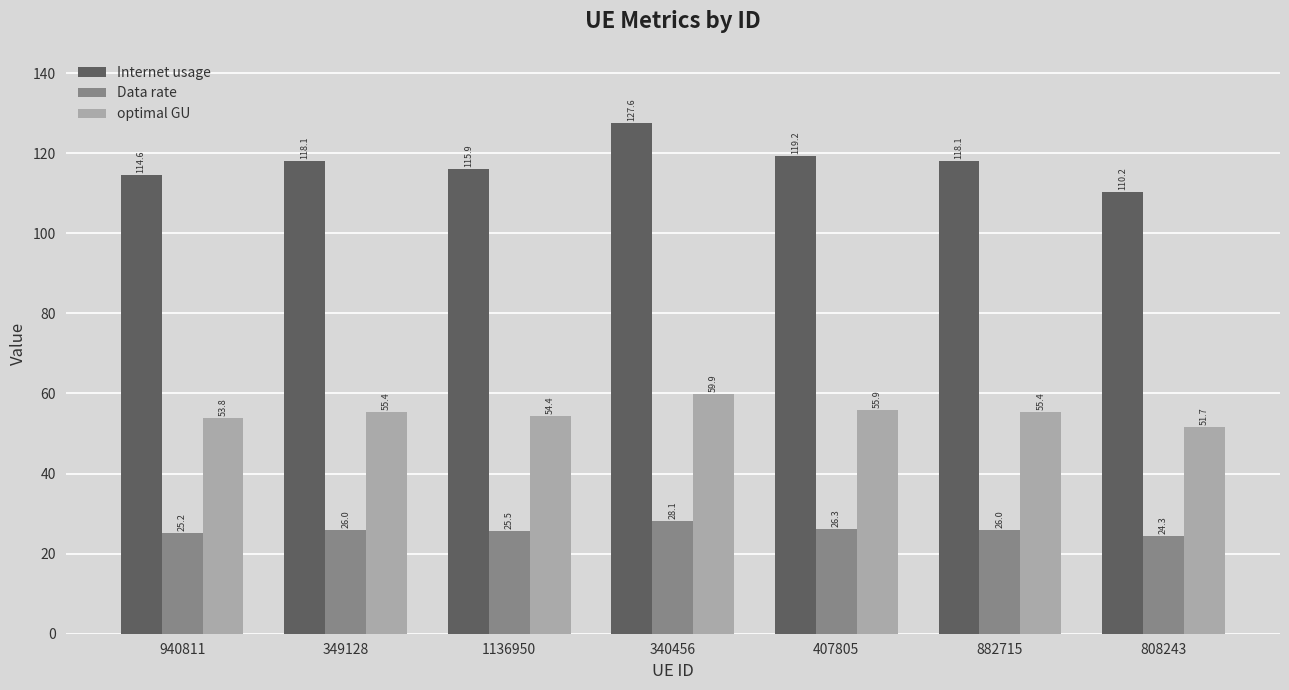

What is the label of the 3rd bar from the right?

407805